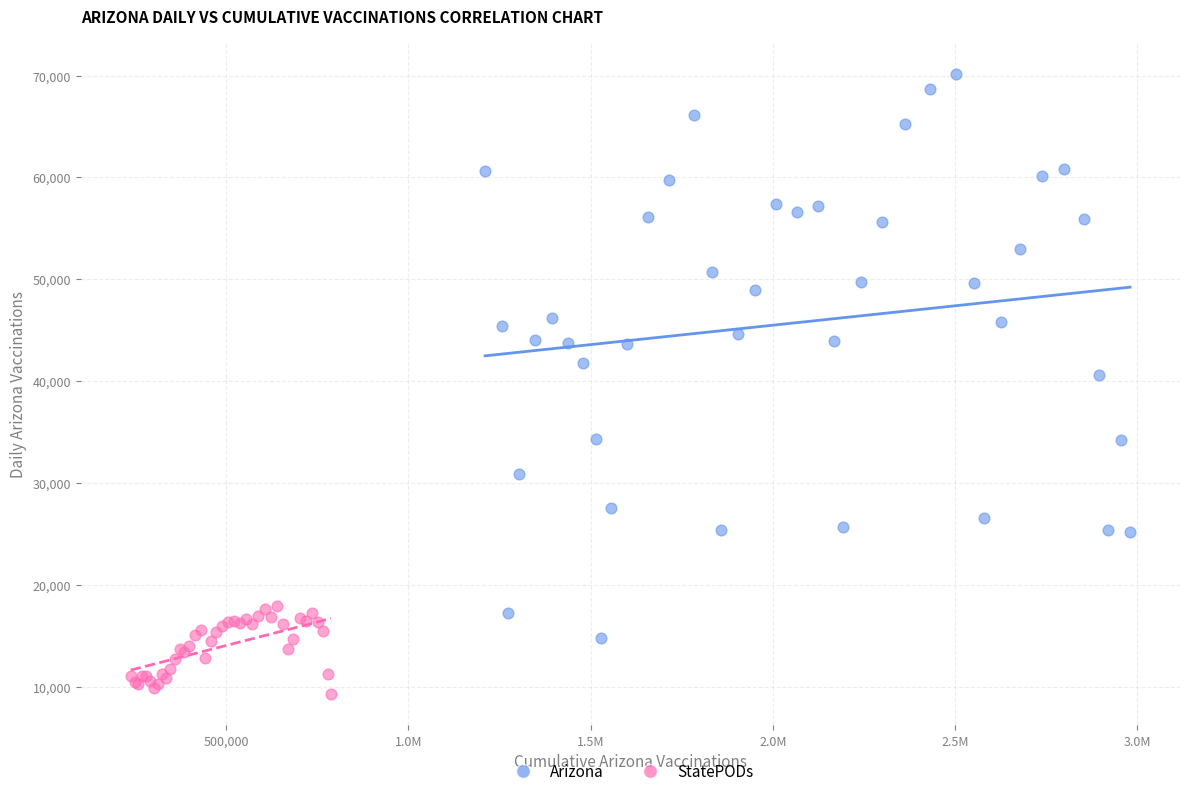

Which series reaches the maximum Y coordinate?

Arizona